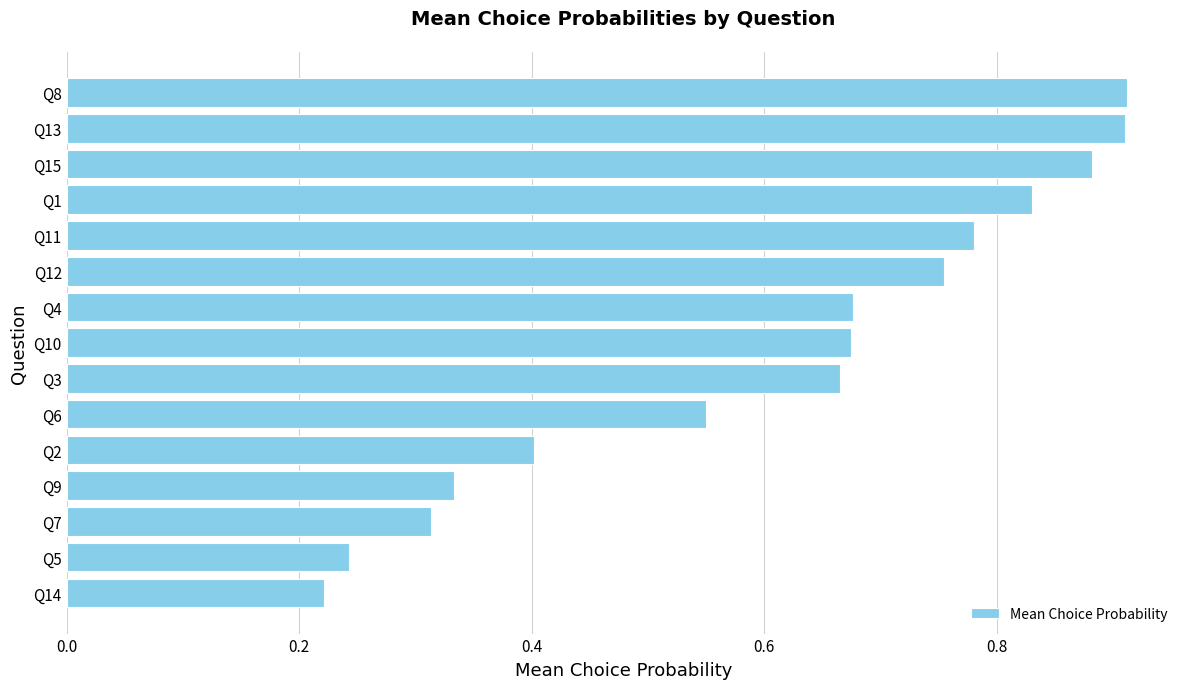

Are the bars grouped side by side (vs. stacked)?

No